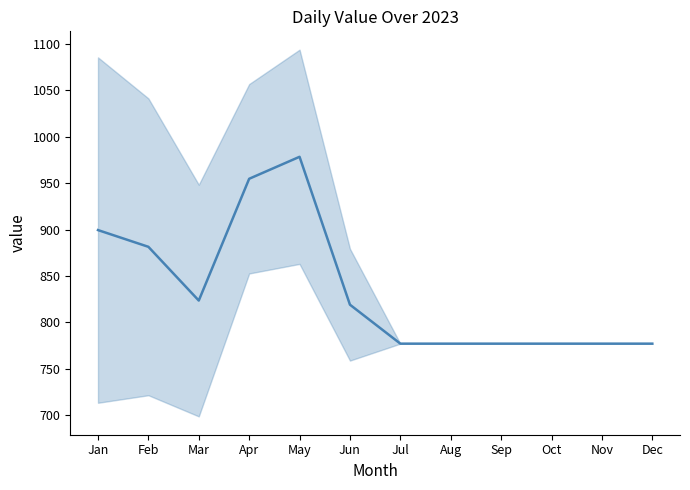

How many data points are above 819?

5